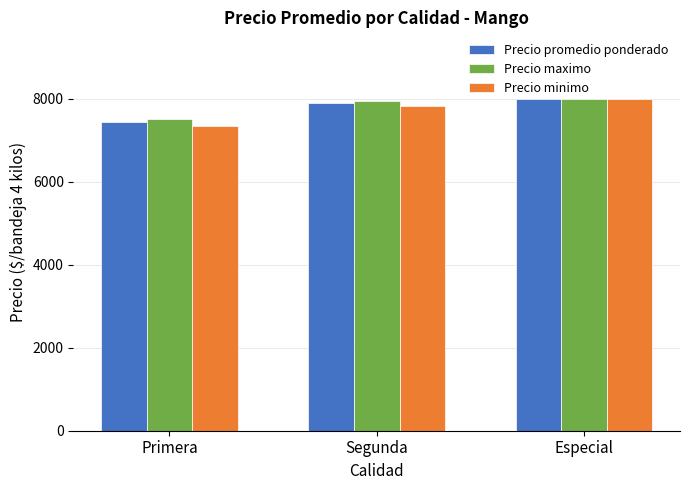

What is the lowest value of the Precio promedio ponderado series?

7435